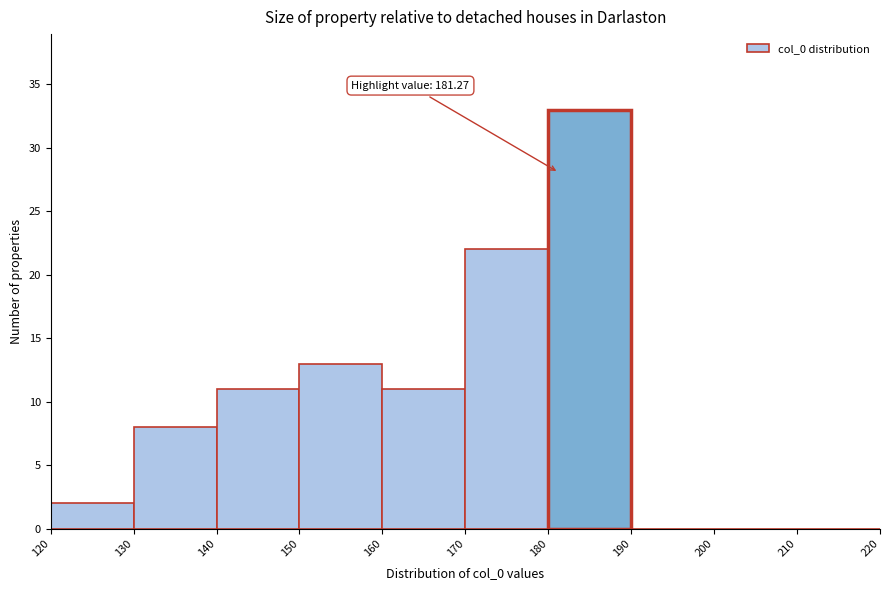

Which range on the x-axis has the tallest bar?

180 to 190